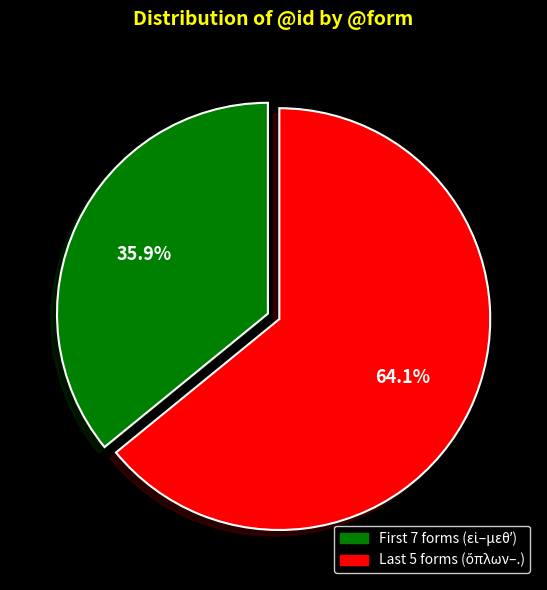

Is there a majority slice in this chart?

Yes